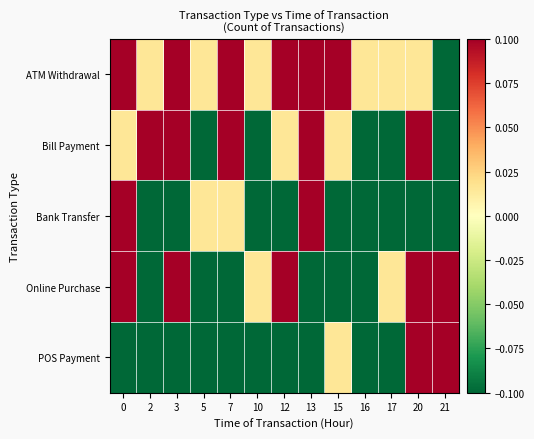

What is the spread (max minus min) of values at 16?

0.2